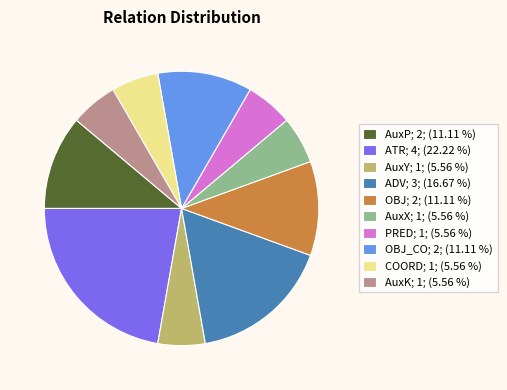

How many segments does this pie chart have?

10